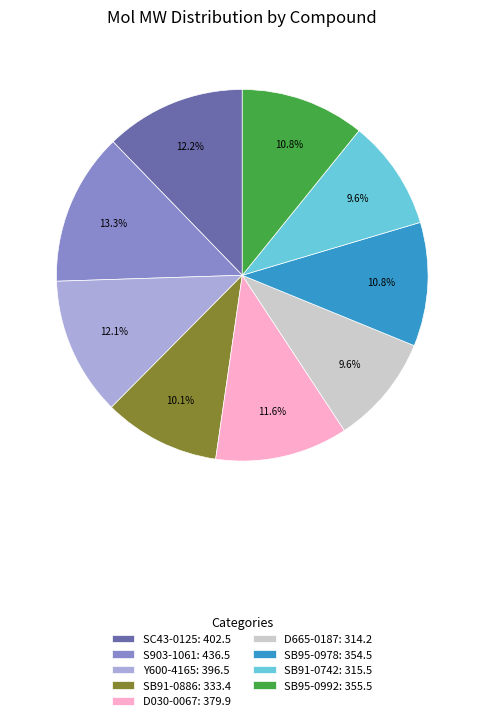

The SB95-0992 slice represents 11% of the pie. True or false?

True